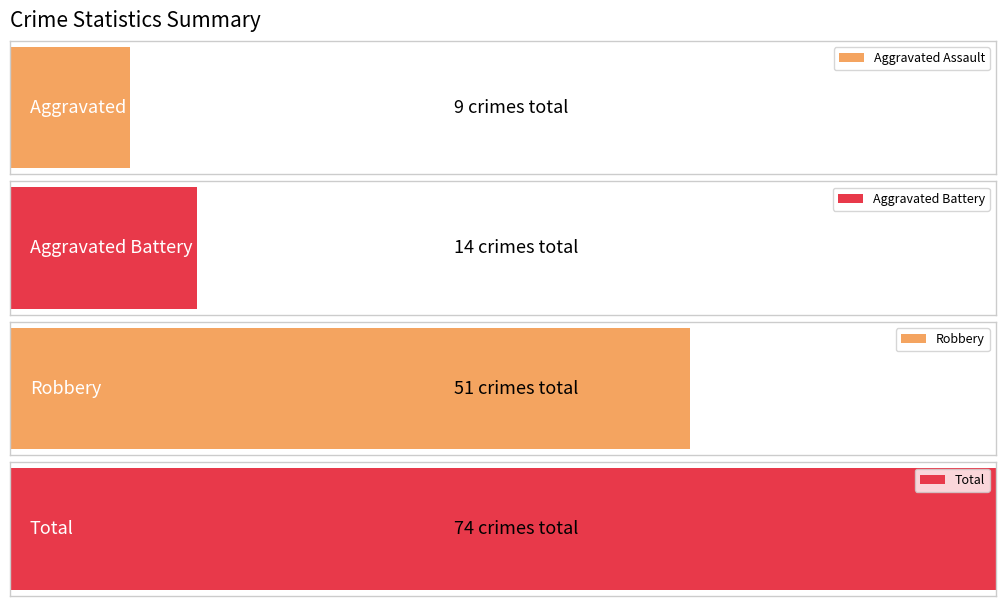

Count the number of data series in this chart.

4